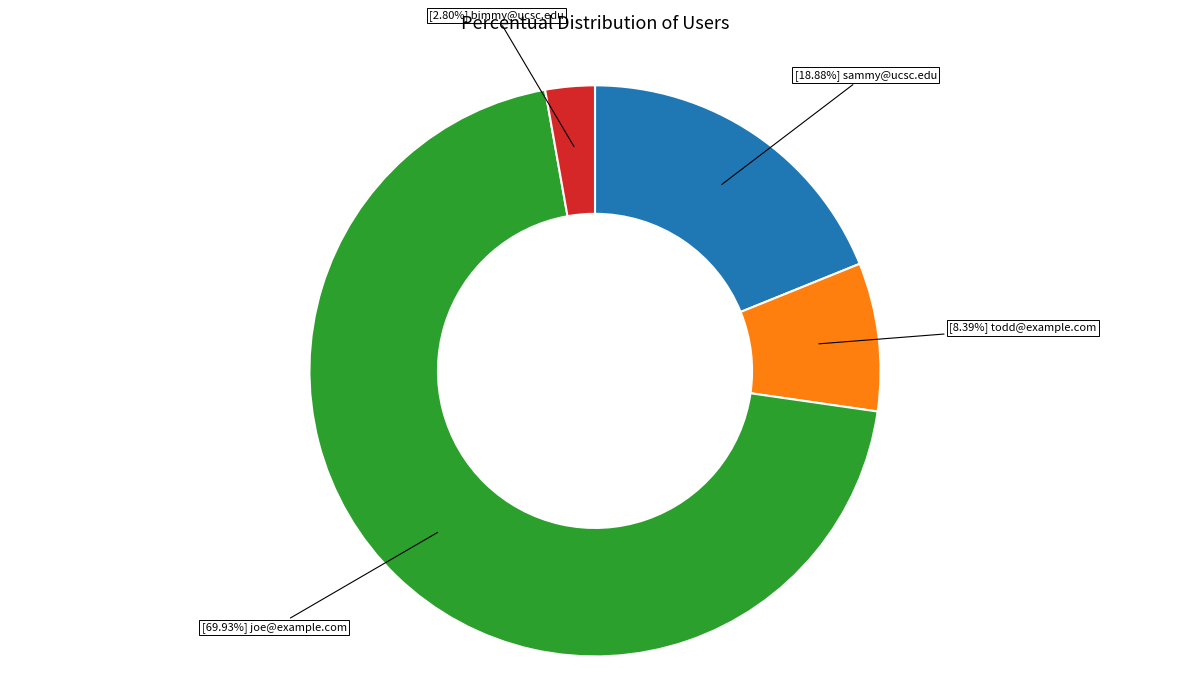

Does any single category account for the majority?

Yes